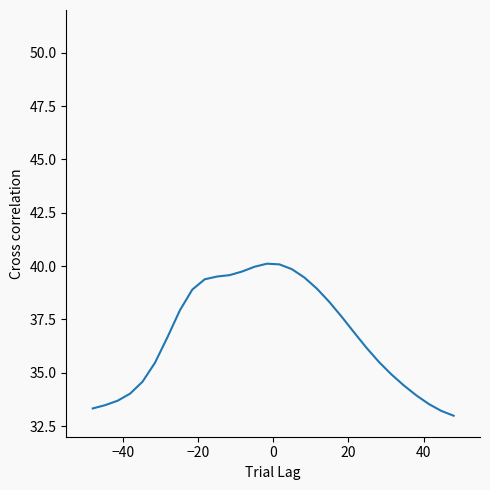

What is the difference between the maximum and minimum values?

7.1